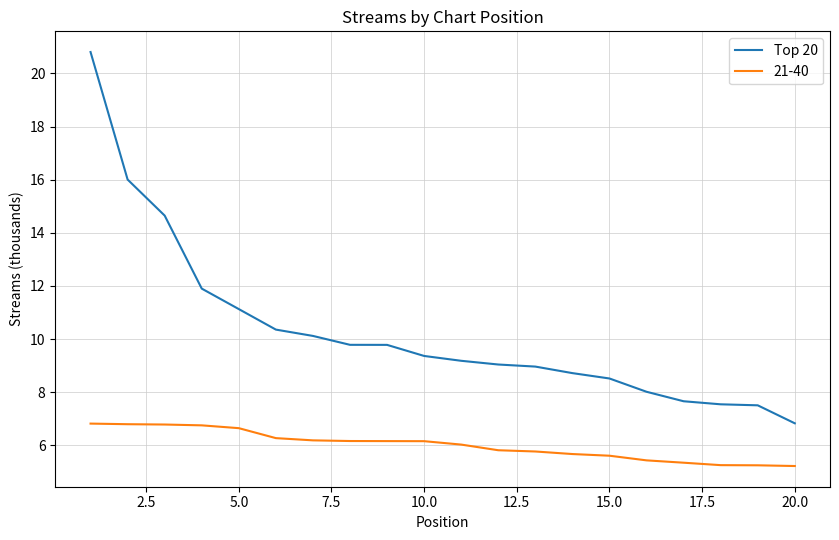

What is the minimum value shown in the chart?

5.2